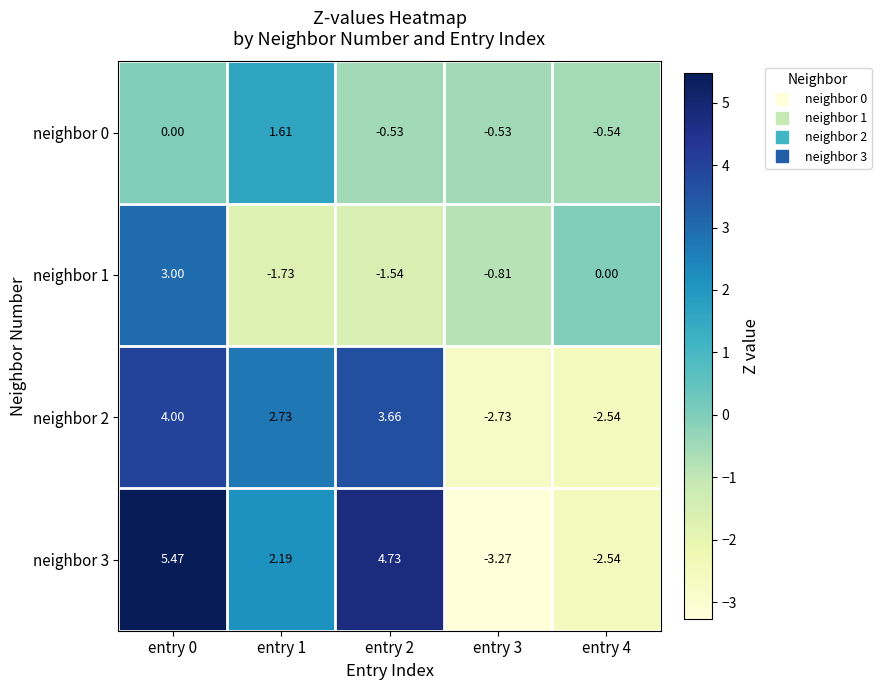

Is the value of neighbor 2 at entry 0 greater than the value of neighbor 3 at entry 3?

Yes